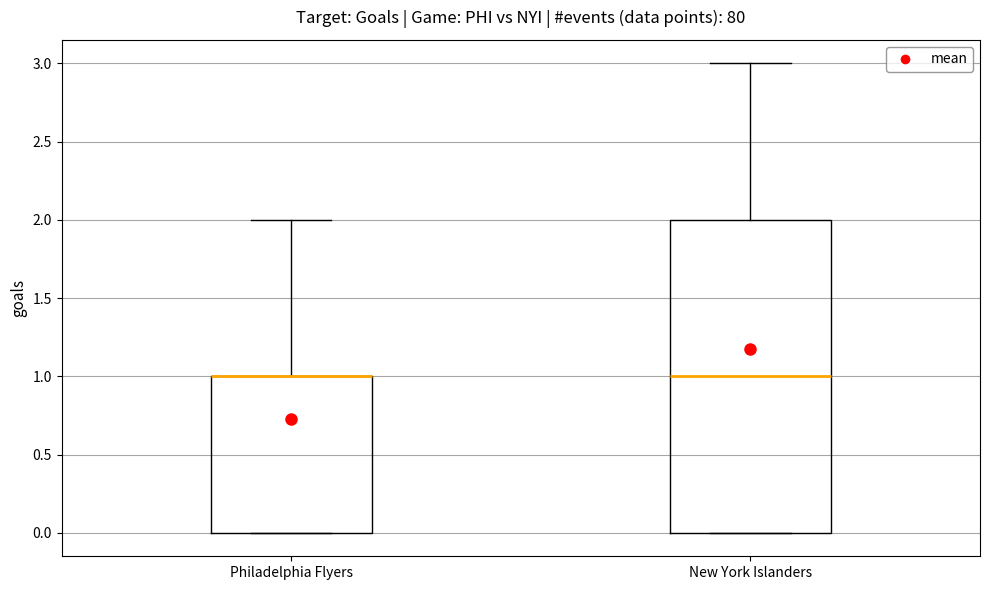

Where does the upper whisker of the box for Philadelphia Flyers end on the y-axis? The values are not printed on the chart, so give them approximately, as read against the axis.

2